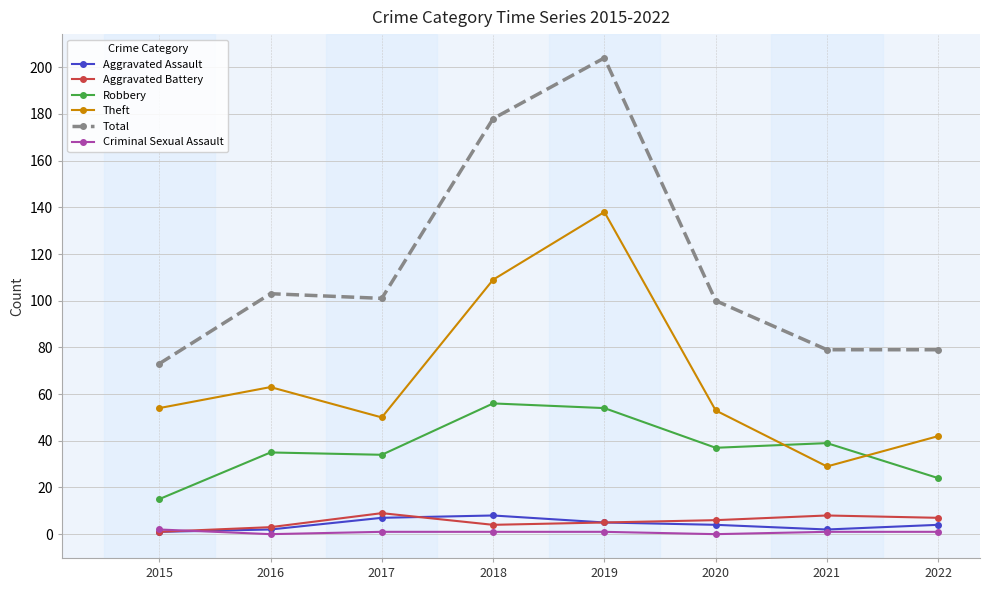

Which series has the largest range (max minus min)?

Total